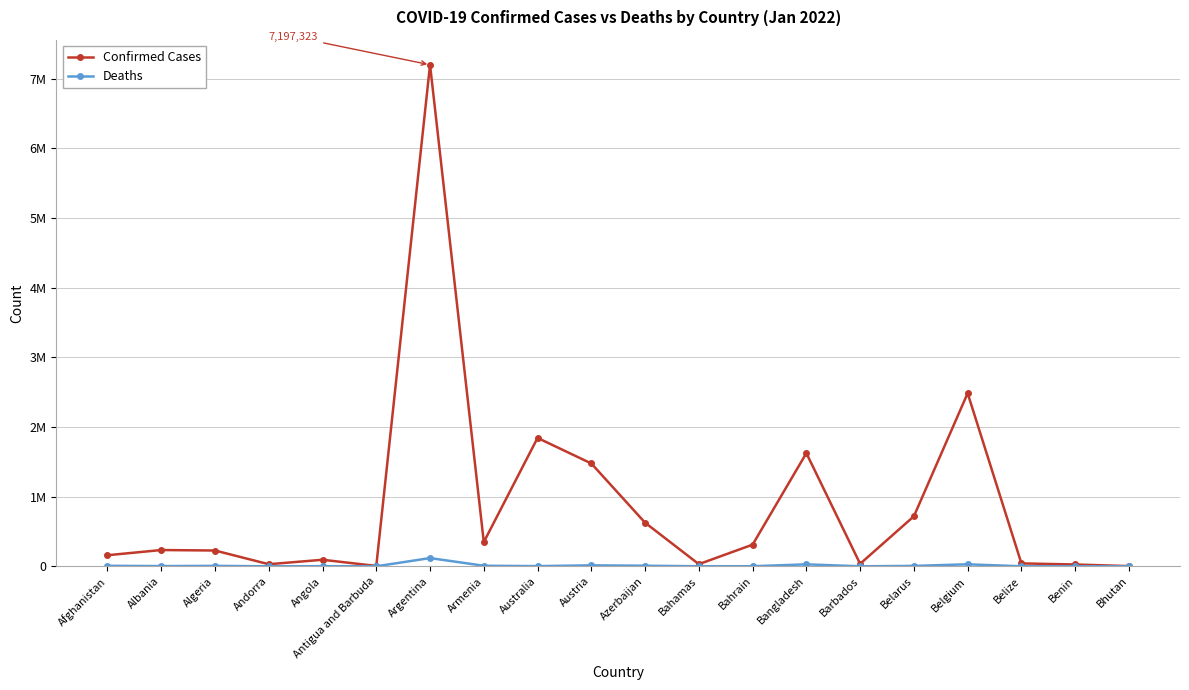

Which category has the highest value across all series?

Argentina